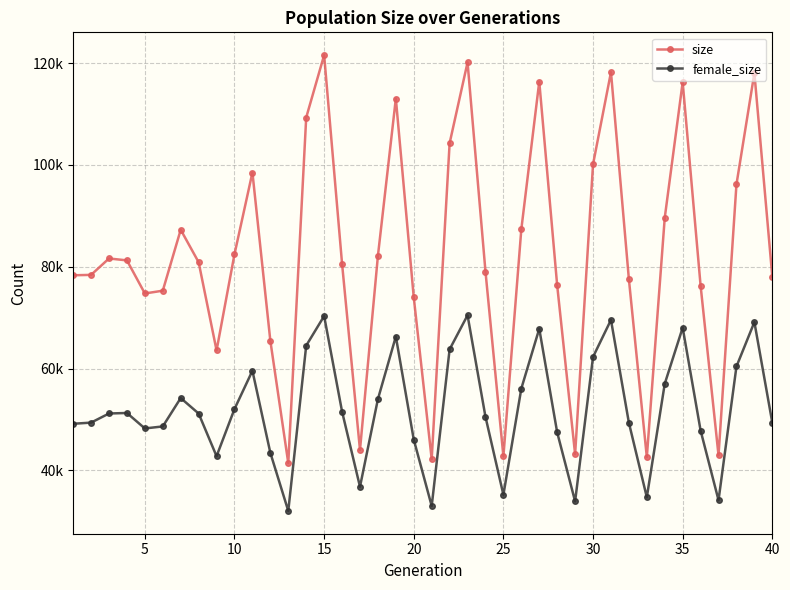

Reading left to right, extract all data points from this chart.

size: 78322	78400	81621	81246	74749	75294	87264	80880	63568	82463	98501	65446	41438	109303	121555	80601	44017	82132	113026	73964	42217	104265	120129	79058	42774	87371	116350	76326	43180	100116	118210	77533	42608	89616	116235	76271	42957	96171	118031	78030
female_size: 49161	49388	51180	51279	48243	48641	54214	51171	42794	52061	59571	43454	32045	64511	70318	51558	36790	53999	66294	46047	33011	63778	70472	50529	35216	56083	67821	47464	33921	62287	69556	49358	34730	57020	68035	47829	34148	60410	69122	49359